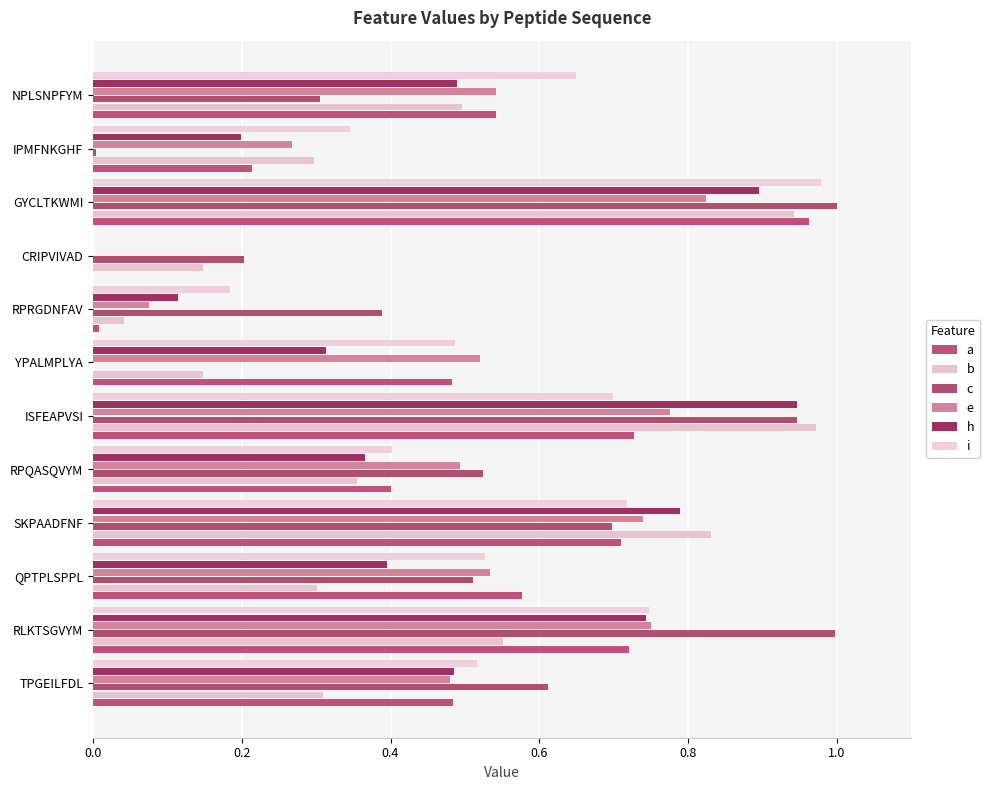

Which series has the widest spread of values?

c